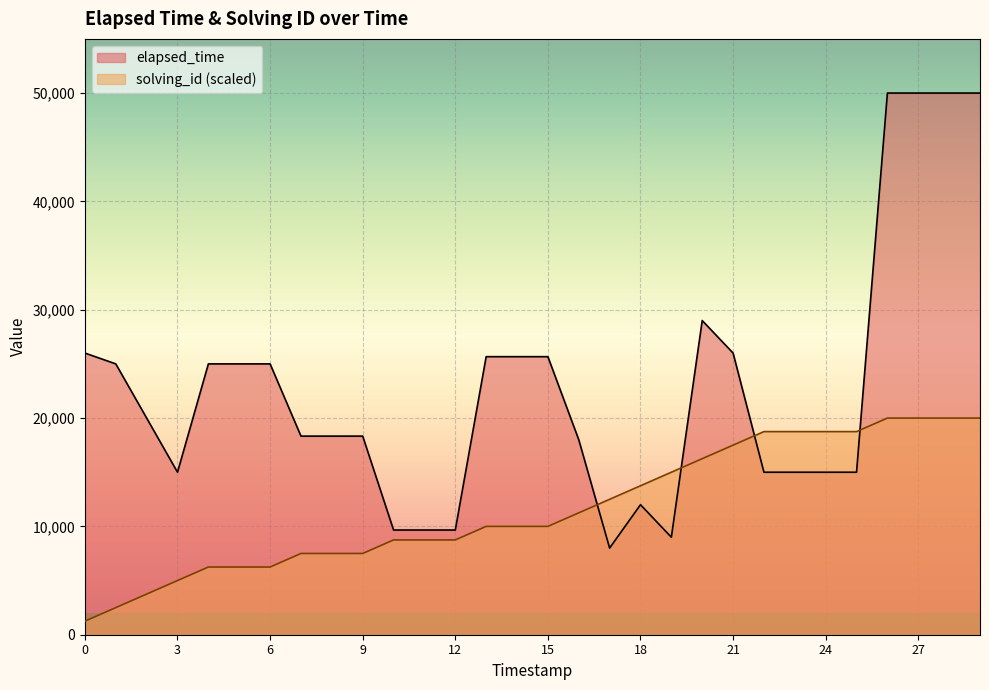

What is the spread (max minus min) of values at 15?

15666